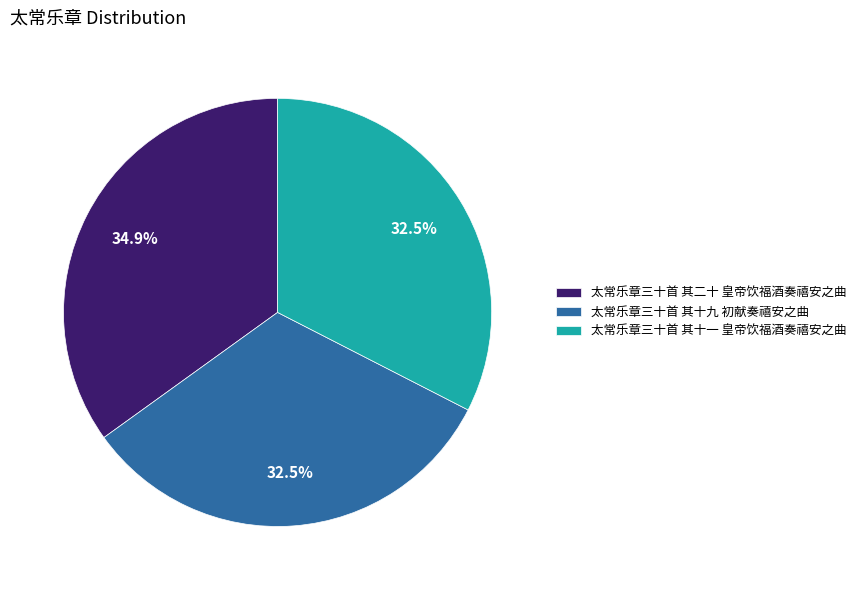

What portion of the pie excludes 太常乐章三十首 其十一 皇帝饮福酒奏禧安之曲?

67.5%